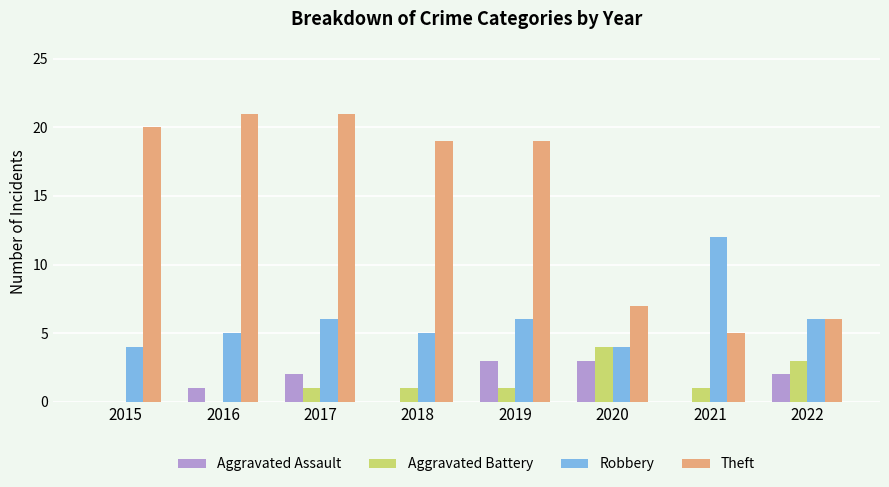

What is the average value of the Aggravated Battery series?

1